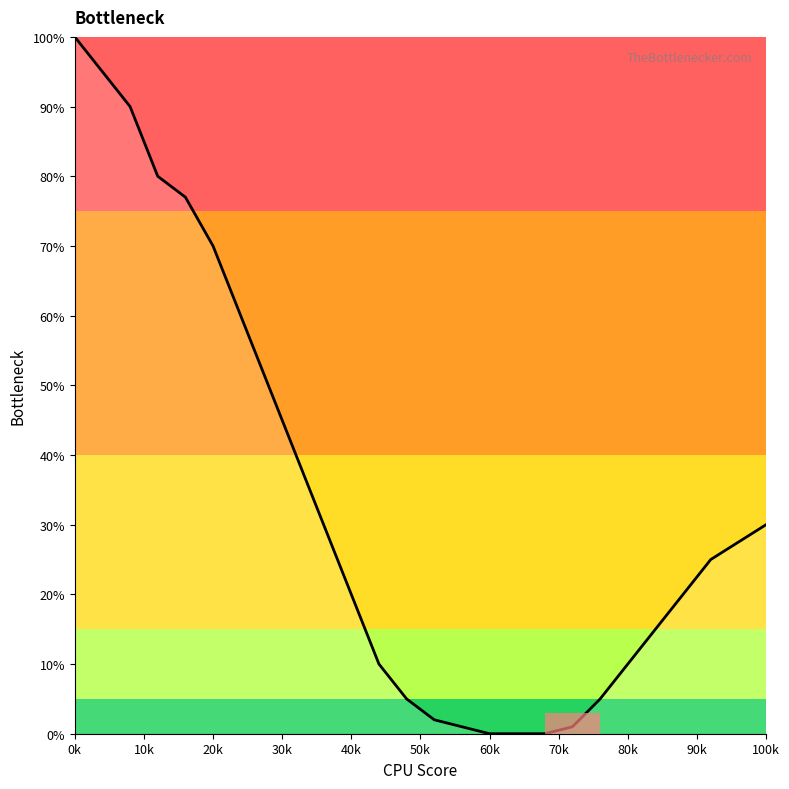

What is the greatest value displayed?

100